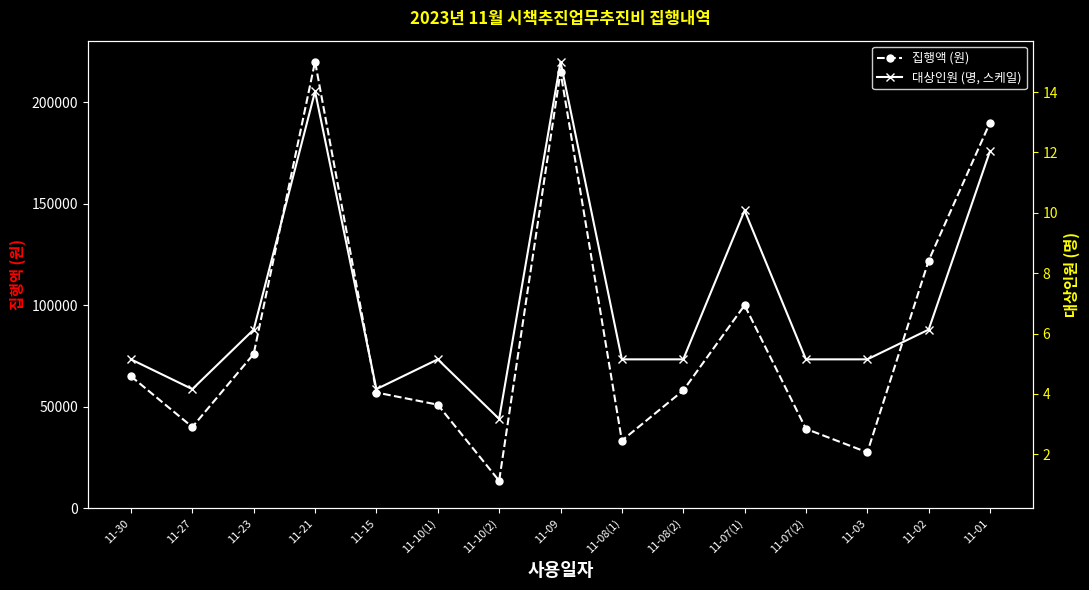

List the series in order of their peak value, highest first.

집행액 (원), 대상인원 (명, 스케일)